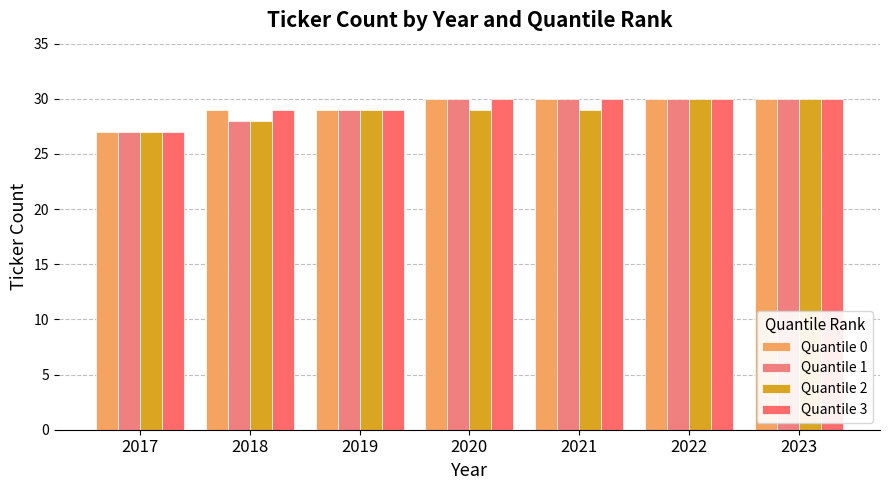

Which series has the largest total across all categories?

Quantile 0